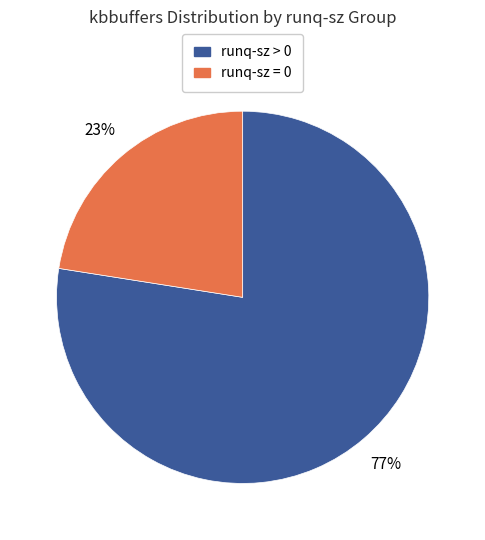

How many slices are in this pie chart?

2